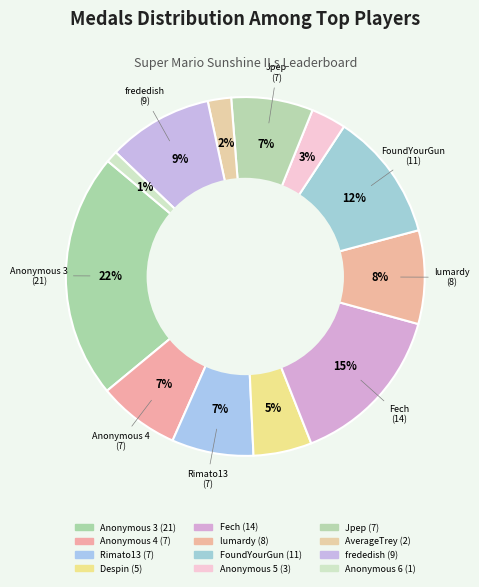

Count the number of slices in the pie.

12